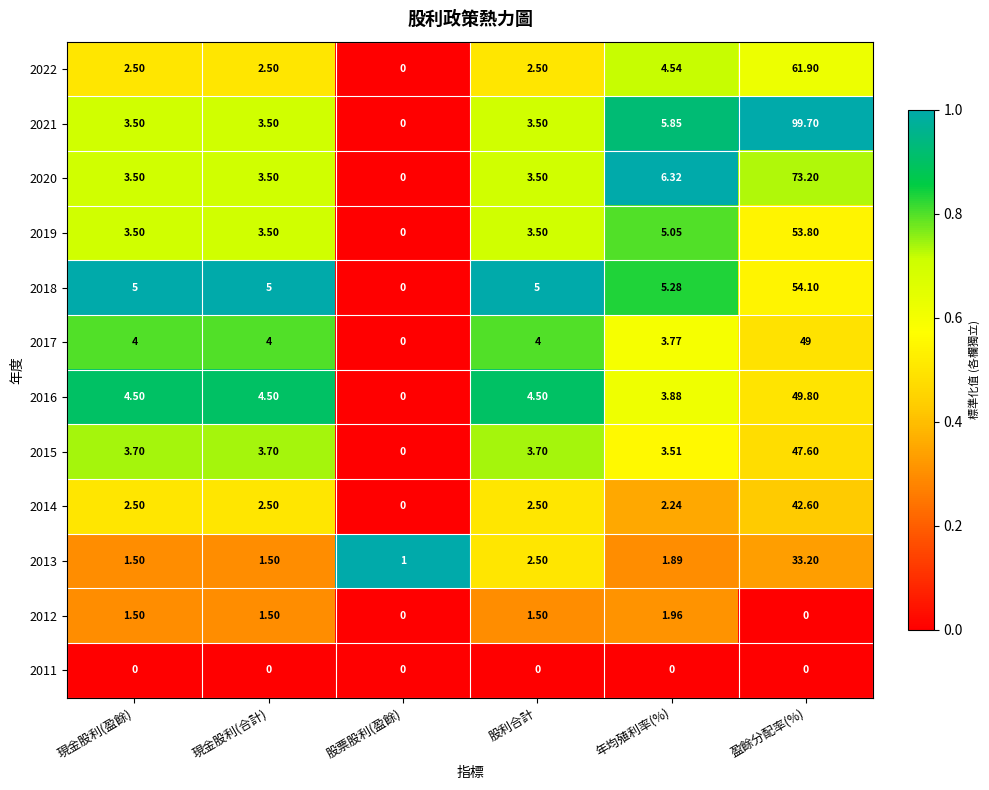

Which category has the highest value across all series?

盈餘分配率(%)